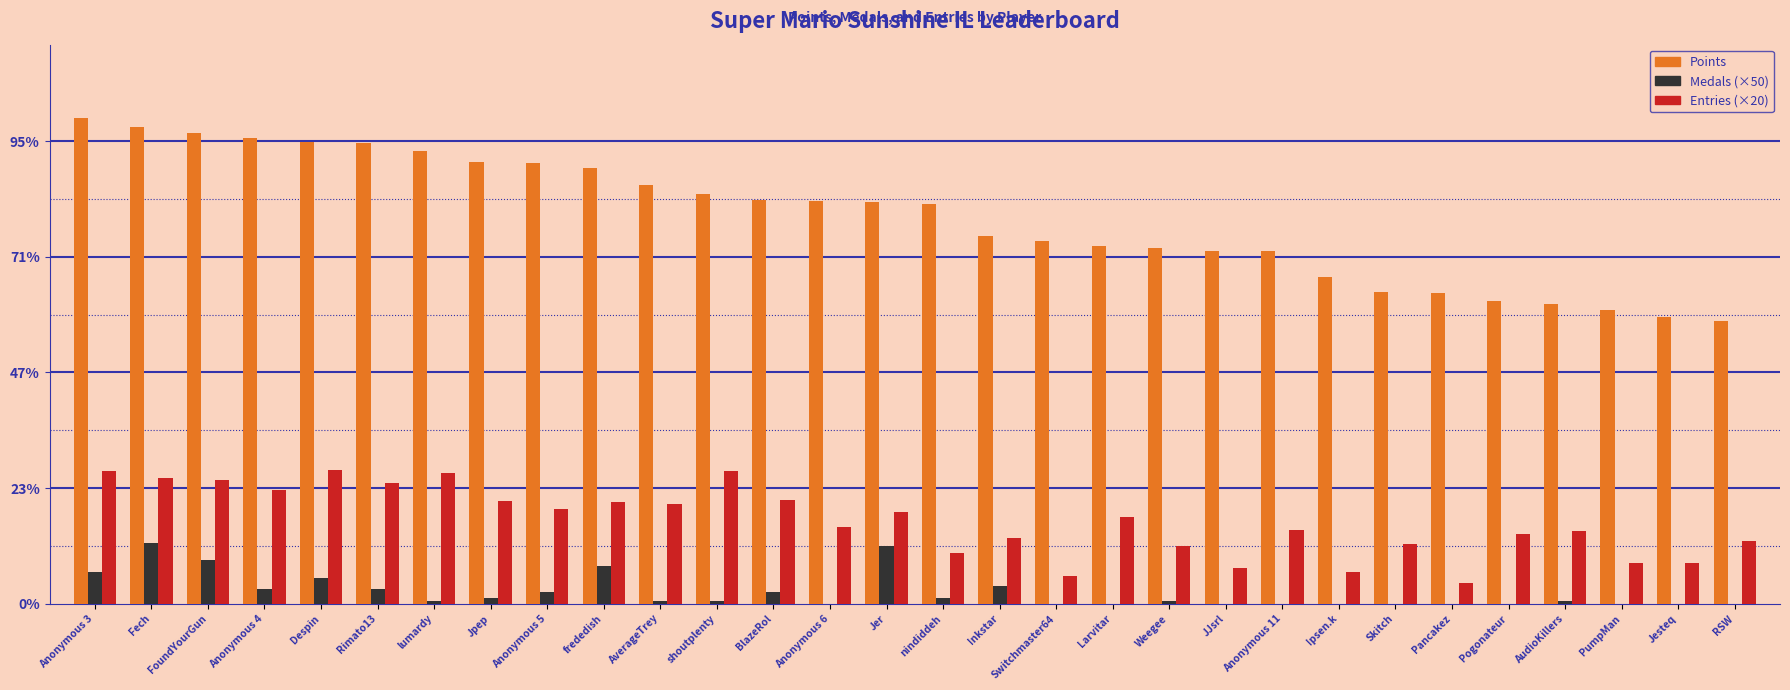

What are all the series names shown in the legend?

Points, Medals (×50), Entries (×20)